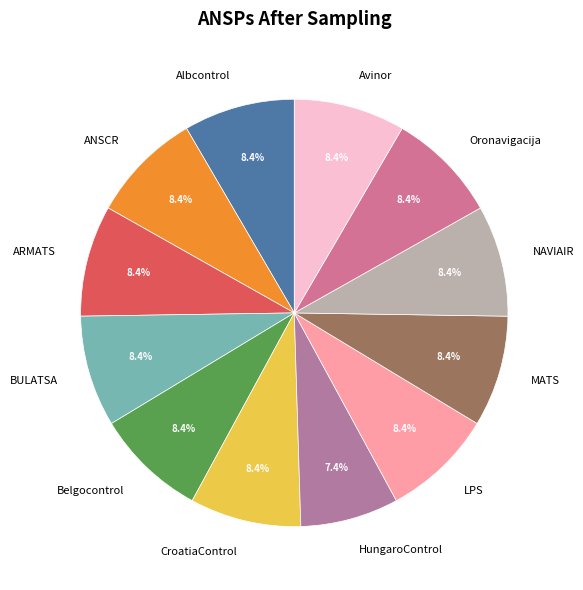

Is there any slice that represents more than half of the pie?

No